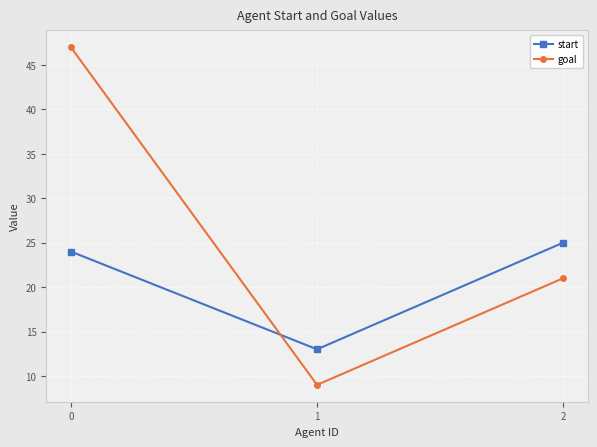

Does the chart display data point markers on the line(s)?

Yes